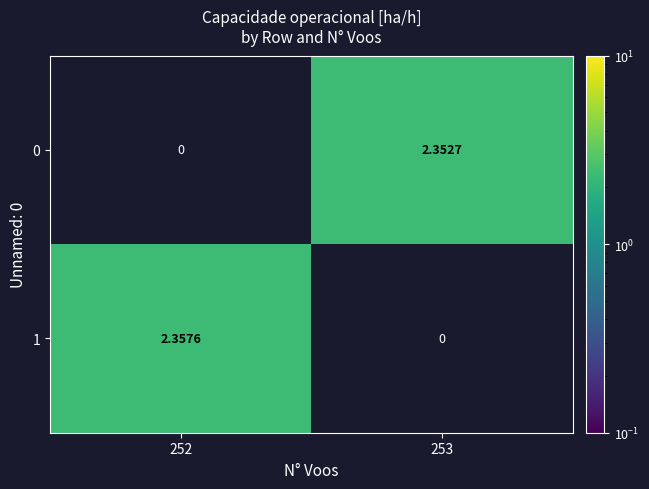

Is the value of 1 at 253 greater than the value of 0 at 253?

No